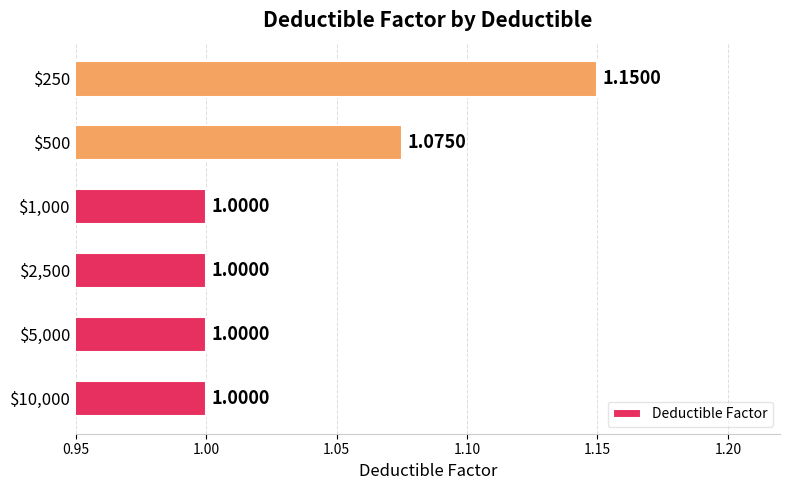

What is the sum of all values?

6.2